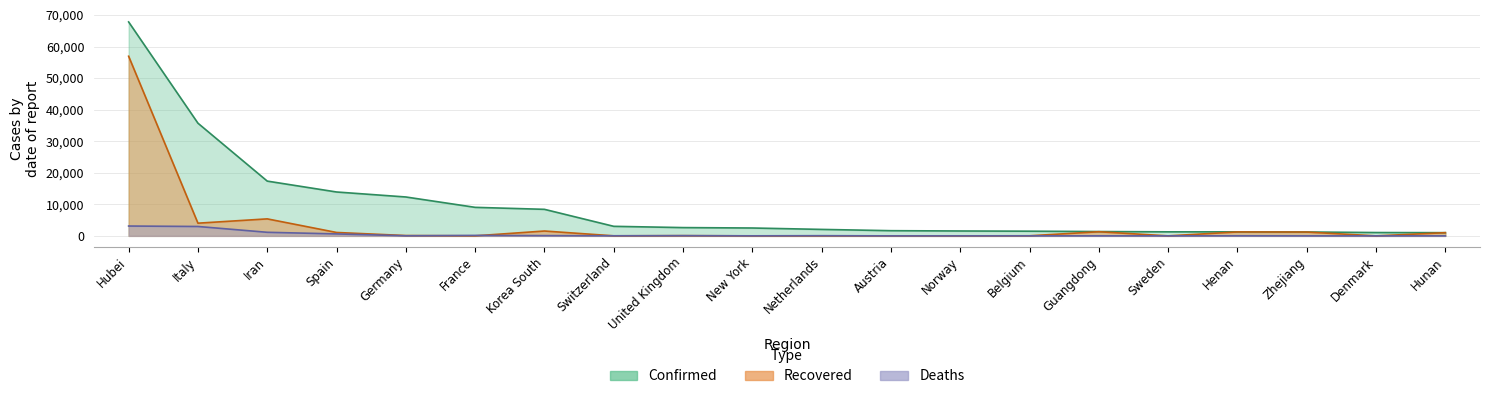

Which has a higher value, Norway or New York?

New York